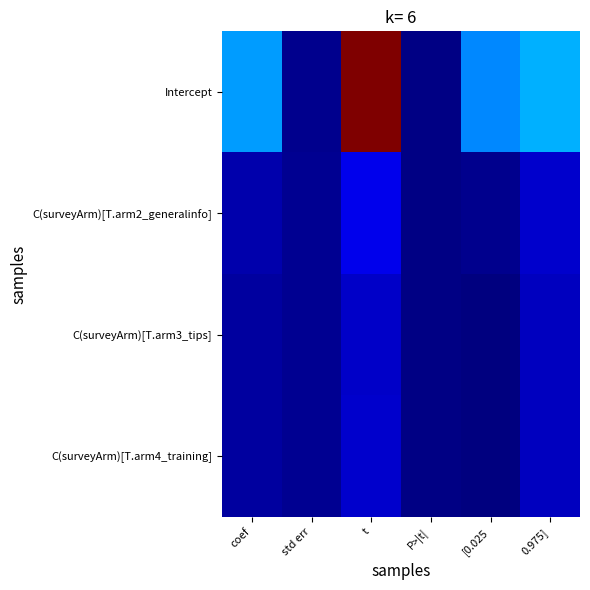

Which series changed the most between std err and t?

Intercept